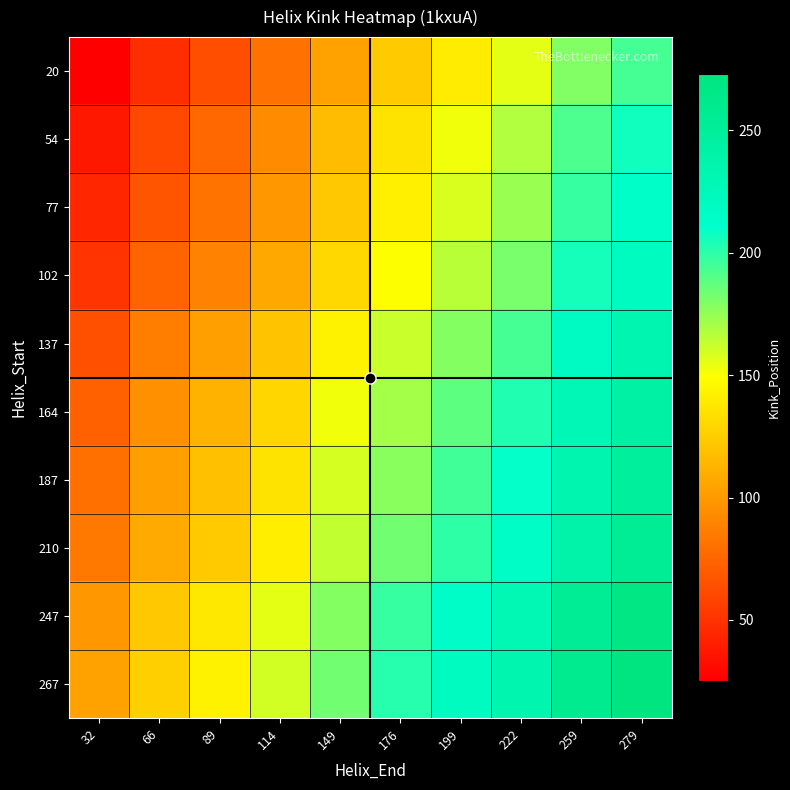

Reading right to left, what are all the values shown in this chart?

20: 279=194.0	259=179.5	222=155.0	199=140.0	176=123.0	149=104.0	114=81.0	89=63.5	66=47.5	32=25.0
54: 279=206.5	259=192.0	222=167.5	199=152.5	176=135.5	149=116.5	114=93.5	89=76.0	66=60.0	32=37.5
77: 279=212.5	259=198.0	222=173.5	199=158.5	176=141.5	149=122.5	114=99.5	89=82.0	66=66.0	32=43.5
102: 279=220.0	259=205.5	222=181.0	199=166.0	176=149.0	149=130.0	114=107.0	89=89.5	66=73.5	32=51.0
137: 279=233.0	259=218.5	222=194.0	199=179.0	176=162.0	149=143.0	114=120.0	89=102.5	66=86.5	32=64.0
164: 279=242.0	259=227.5	222=203.0	199=188.0	176=171.0	149=152.0	114=129.0	89=111.5	66=95.5	32=73.0
187: 279=249.0	259=234.5	222=210.0	199=195.0	176=178.0	149=159.0	114=136.0	89=118.5	66=102.5	32=80.0
210: 279=254.0	259=239.5	222=215.0	199=200.0	176=183.0	149=164.0	114=141.0	89=123.5	66=107.5	32=85.0
247: 279=268.5	259=254.0	222=229.5	199=214.5	176=197.5	149=178.5	114=155.5	89=138.0	66=122.0	32=99.5
267: 279=273.0	259=258.5	222=234.0	199=219.0	176=202.0	149=183.0	114=160.0	89=142.5	66=126.5	32=104.0